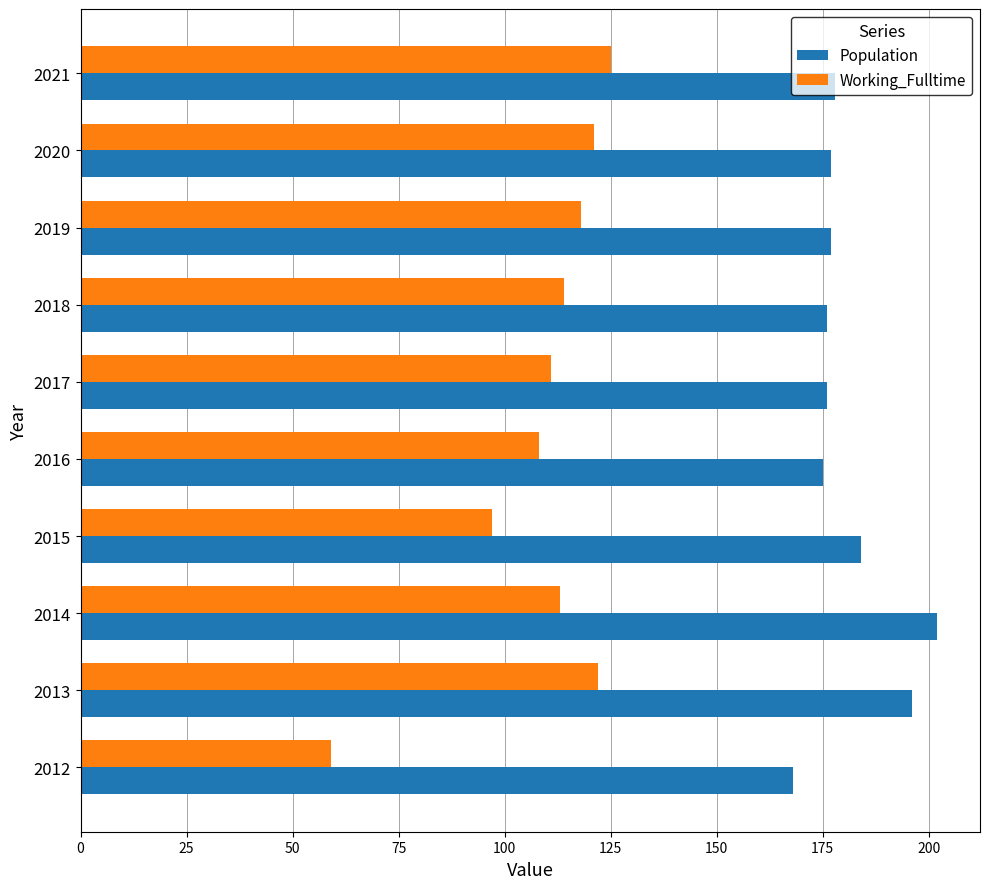

Is the value of Population at 2017 greater than the value of Working_Fulltime at 2017?

Yes